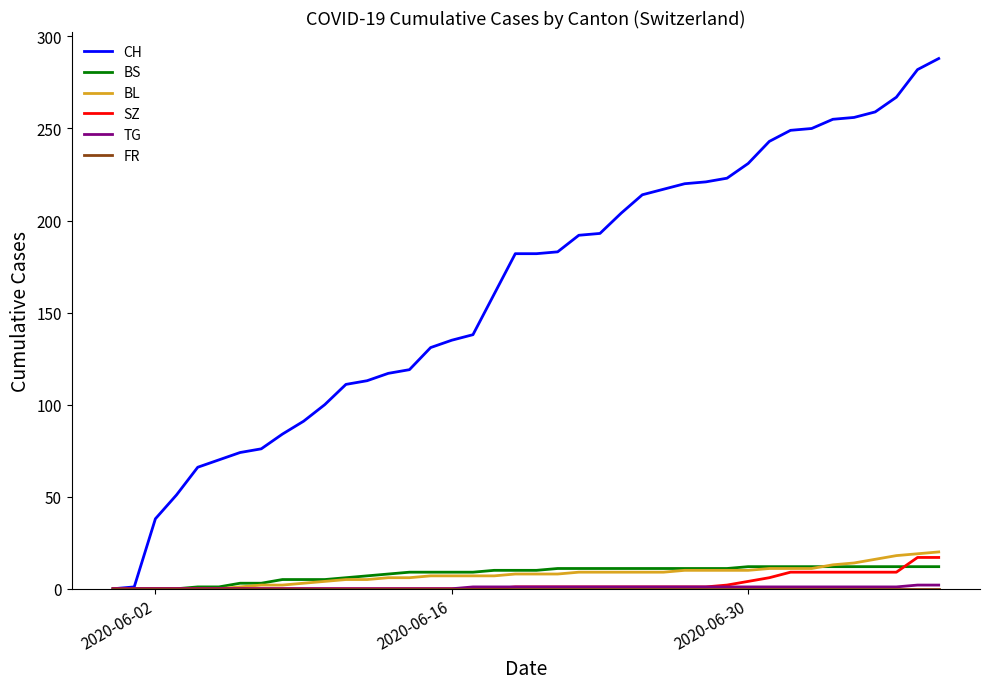

Which series has the widest spread of values?

CH